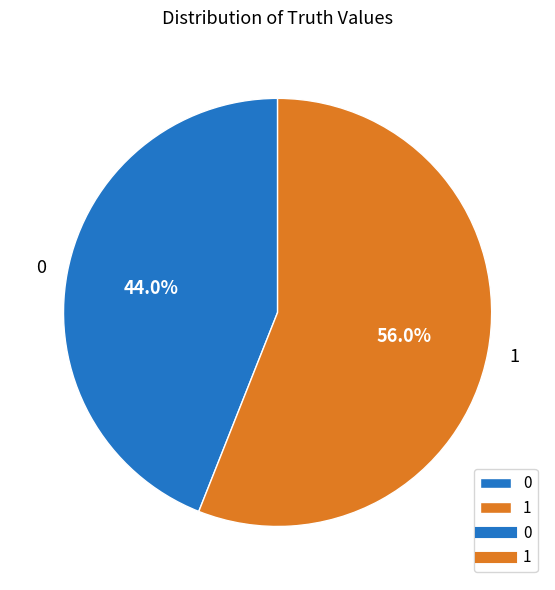

To the nearest percent, what is the average slice percentage?

50%